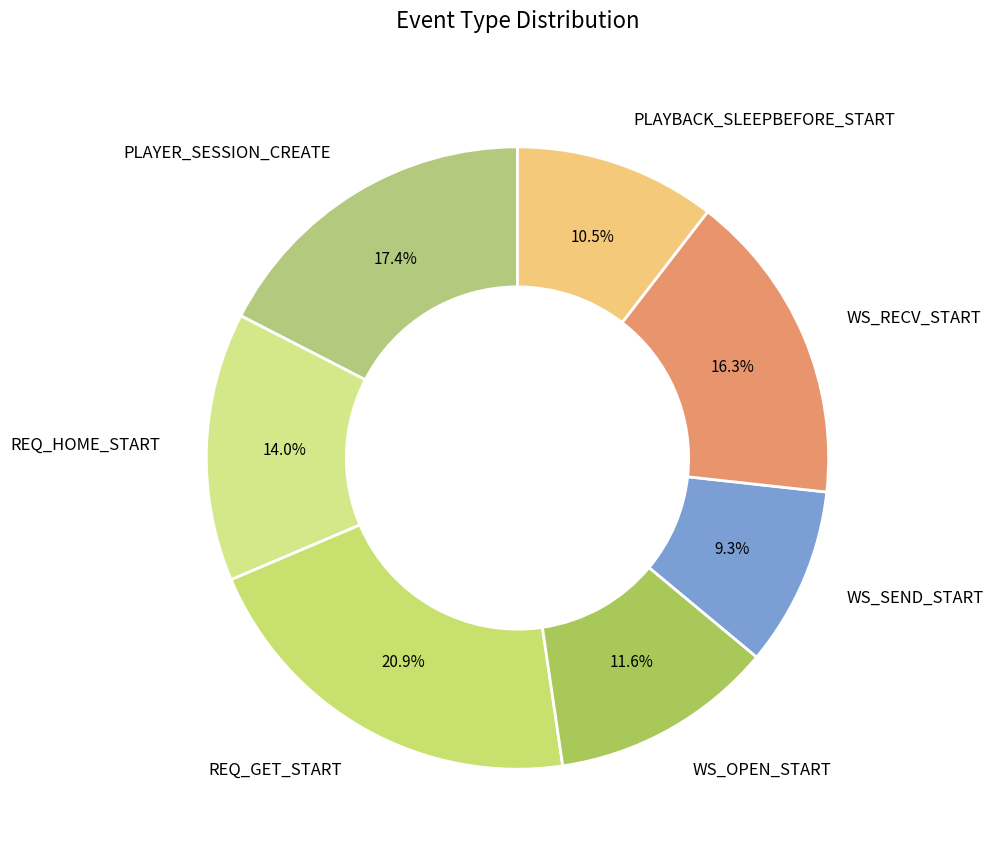

To the nearest percent, what is the average slice percentage?

14%